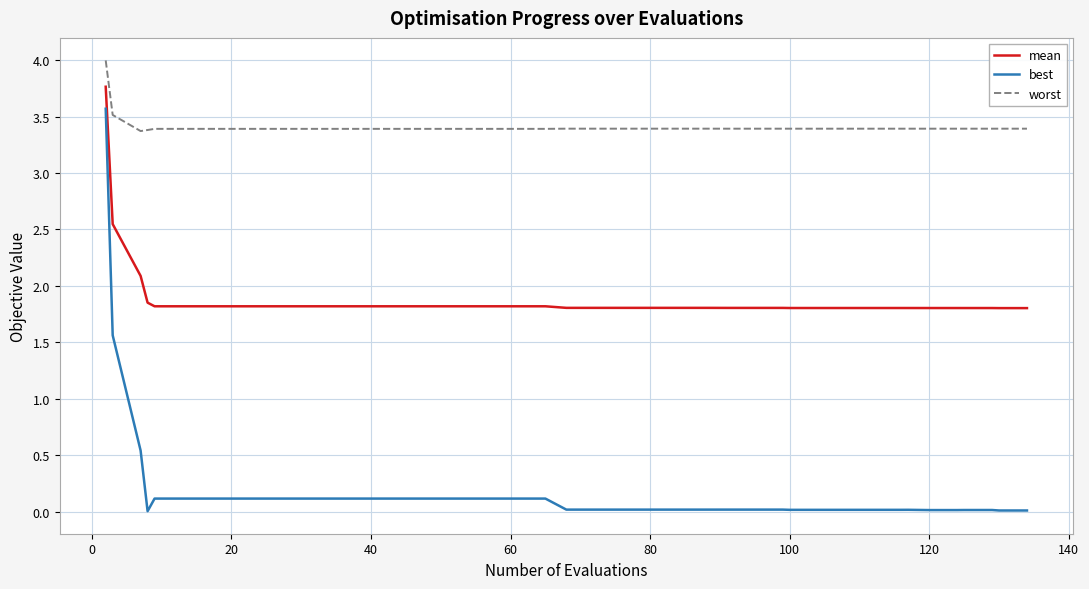

Which series has the widest spread of values?

best